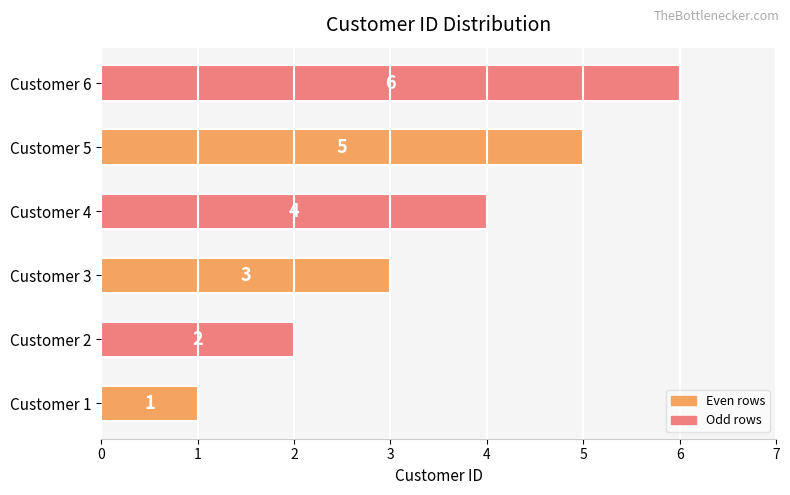

Rank the categories by value from highest to lowest.

Customer 6, Customer 5, Customer 4, Customer 3, Customer 2, Customer 1